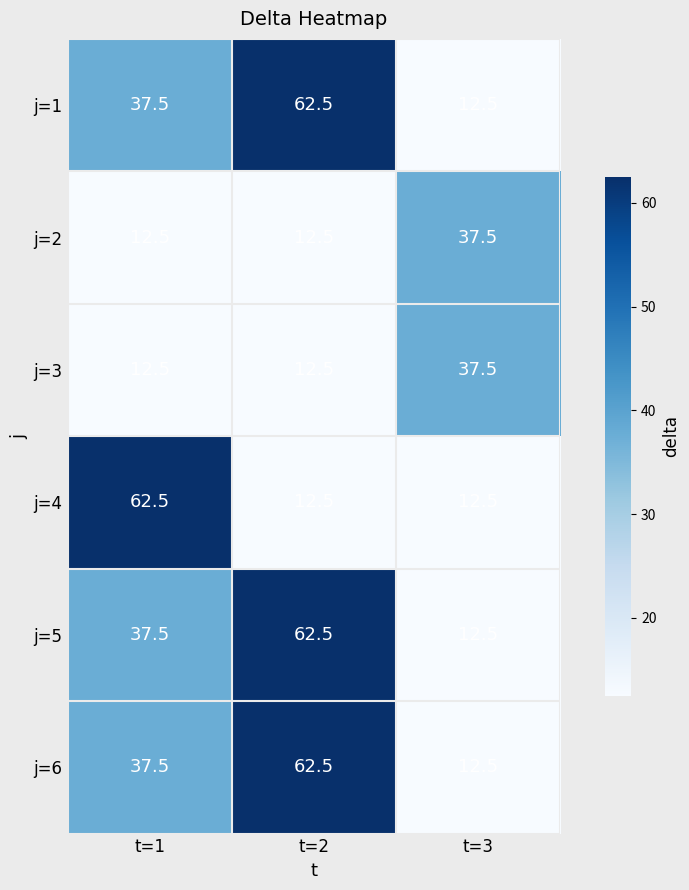

What is the spread (max minus min) of values at t=2?

50.0